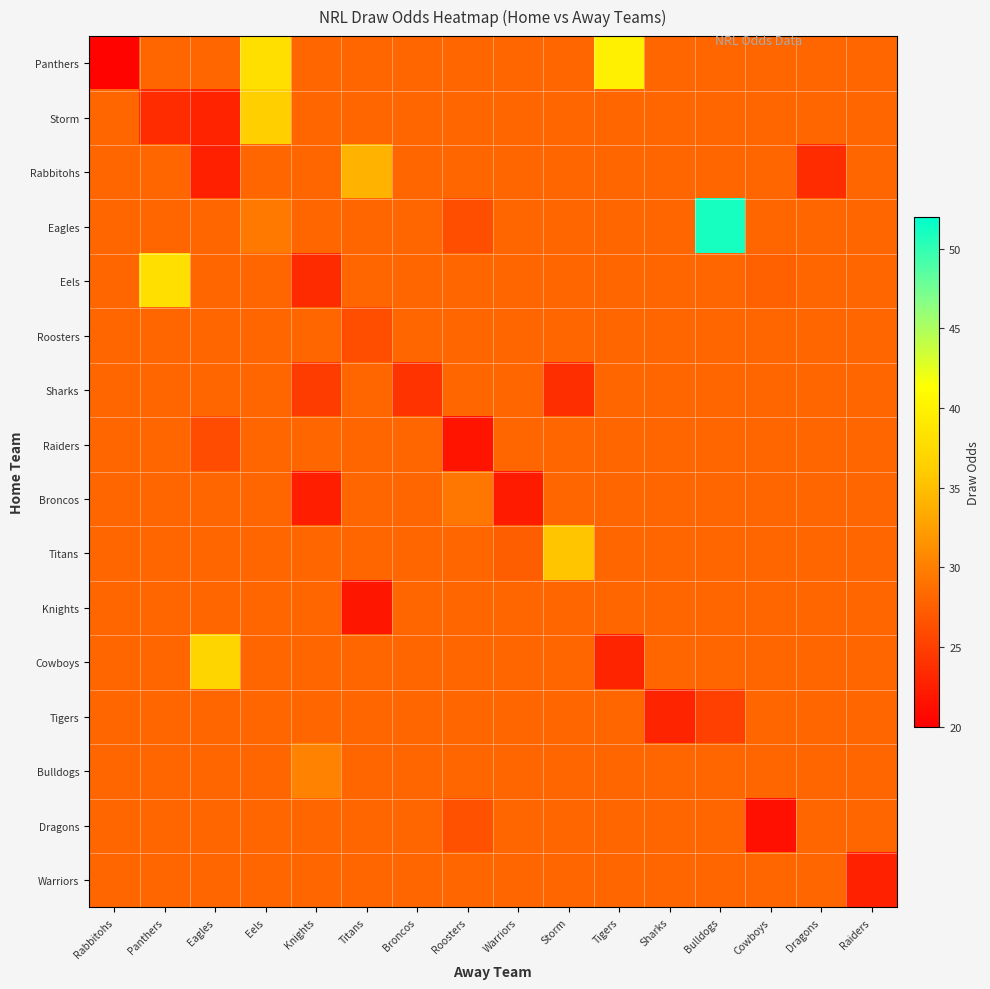

Reading right to left, transcribe all the data shown in this chart.

Panthers: Raiders=28.0	Dragons=28.0	Cowboys=28.0	Bulldogs=28.0	Sharks=28.0	Tigers=39.7	Storm=28.0	Warriors=28.0	Roosters=28.0	Broncos=28.0	Titans=28.0	Knights=28.0	Eels=38.1	Eagles=28.0	Panthers=28.0	Rabbitohs=20.4
Storm: Raiders=28.0	Dragons=28.0	Cowboys=28.0	Bulldogs=28.0	Sharks=28.0	Tigers=28.0	Storm=28.0	Warriors=28.0	Roosters=28.0	Broncos=28.0	Titans=28.0	Knights=28.0	Eels=36.2	Eagles=22.9	Panthers=23.5	Rabbitohs=28.0
Rabbitohs: Raiders=28.0	Dragons=23.5	Cowboys=28.0	Bulldogs=28.0	Sharks=28.0	Tigers=28.0	Storm=28.0	Warriors=28.0	Roosters=28.0	Broncos=28.0	Titans=34.1	Knights=28.0	Eels=28.0	Eagles=22.6	Panthers=28.0	Rabbitohs=28.0
Eagles: Raiders=28.0	Dragons=28.0	Cowboys=28.0	Bulldogs=51.0	Sharks=28.0	Tigers=28.0	Storm=28.0	Warriors=28.0	Roosters=26.2	Broncos=28.0	Titans=28.0	Knights=28.0	Eels=29.5	Eagles=28.0	Panthers=28.0	Rabbitohs=28.0
Eels: Raiders=28.0	Dragons=28.0	Cowboys=27.7	Bulldogs=28.0	Sharks=28.0	Tigers=28.0	Storm=28.0	Warriors=28.0	Roosters=28.0	Broncos=28.0	Titans=28.0	Knights=23.4	Eels=28.0	Eagles=28.0	Panthers=38.1	Rabbitohs=28.0
Roosters: Raiders=28.0	Dragons=28.0	Cowboys=28.0	Bulldogs=28.0	Sharks=28.0	Tigers=28.0	Storm=28.0	Warriors=28.0	Roosters=28.0	Broncos=28.0	Titans=26.1	Knights=28.0	Eels=28.0	Eagles=28.0	Panthers=28.0	Rabbitohs=28.1
Sharks: Raiders=28.0	Dragons=28.0	Cowboys=28.0	Bulldogs=28.0	Sharks=28.0	Tigers=28.0	Storm=23.7	Warriors=28.0	Roosters=28.0	Broncos=24.0	Titans=28.0	Knights=24.9	Eels=28.0	Eagles=28.0	Panthers=28.0	Rabbitohs=28.0
Raiders: Raiders=28.0	Dragons=28.0	Cowboys=28.0	Bulldogs=28.0	Sharks=28.0	Tigers=28.0	Storm=28.0	Warriors=28.0	Roosters=21.7	Broncos=28.0	Titans=28.0	Knights=28.0	Eels=28.0	Eagles=26.0	Panthers=28.0	Rabbitohs=28.0
Broncos: Raiders=28.0	Dragons=28.0	Cowboys=28.0	Bulldogs=28.0	Sharks=28.0	Tigers=28.0	Storm=28.0	Warriors=22.2	Roosters=29.3	Broncos=28.0	Titans=28.0	Knights=22.4	Eels=28.0	Eagles=28.0	Panthers=28.0	Rabbitohs=28.0
Titans: Raiders=28.0	Dragons=28.0	Cowboys=28.0	Bulldogs=28.0	Sharks=28.0	Tigers=28.0	Storm=35.6	Warriors=27.4	Roosters=28.0	Broncos=28.0	Titans=28.0	Knights=28.0	Eels=28.0	Eagles=28.0	Panthers=28.0	Rabbitohs=28.0
Knights: Raiders=28.0	Dragons=28.0	Cowboys=28.0	Bulldogs=28.0	Sharks=28.0	Tigers=28.0	Storm=28.0	Warriors=28.0	Roosters=28.0	Broncos=28.0	Titans=21.8	Knights=28.0	Eels=28.0	Eagles=28.0	Panthers=28.0	Rabbitohs=28.0
Cowboys: Raiders=28.0	Dragons=28.0	Cowboys=28.0	Bulldogs=28.0	Sharks=28.0	Tigers=22.9	Storm=28.0	Warriors=28.0	Roosters=28.0	Broncos=28.0	Titans=28.0	Knights=28.0	Eels=28.0	Eagles=36.9	Panthers=28.0	Rabbitohs=28.0
Tigers: Raiders=28.0	Dragons=28.0	Cowboys=28.0	Bulldogs=25.1	Sharks=23.0	Tigers=28.0	Storm=28.0	Warriors=28.0	Roosters=28.0	Broncos=28.0	Titans=28.0	Knights=28.0	Eels=28.0	Eagles=28.0	Panthers=28.0	Rabbitohs=28.0
Bulldogs: Raiders=28.0	Dragons=28.0	Cowboys=28.0	Bulldogs=28.0	Sharks=28.0	Tigers=28.0	Storm=28.0	Warriors=28.0	Roosters=28.0	Broncos=28.0	Titans=28.0	Knights=30.3	Eels=28.0	Eagles=28.0	Panthers=28.0	Rabbitohs=28.0
Dragons: Raiders=28.0	Dragons=28.0	Cowboys=21.3	Bulldogs=28.0	Sharks=28.0	Tigers=28.0	Storm=28.0	Warriors=28.0	Roosters=26.4	Broncos=28.0	Titans=28.0	Knights=28.0	Eels=28.0	Eagles=28.0	Panthers=28.0	Rabbitohs=28.0
Warriors: Raiders=22.7	Dragons=28.0	Cowboys=28.0	Bulldogs=28.0	Sharks=28.0	Tigers=28.0	Storm=28.0	Warriors=28.0	Roosters=28.0	Broncos=28.0	Titans=28.0	Knights=28.0	Eels=28.0	Eagles=28.0	Panthers=28.0	Rabbitohs=28.0